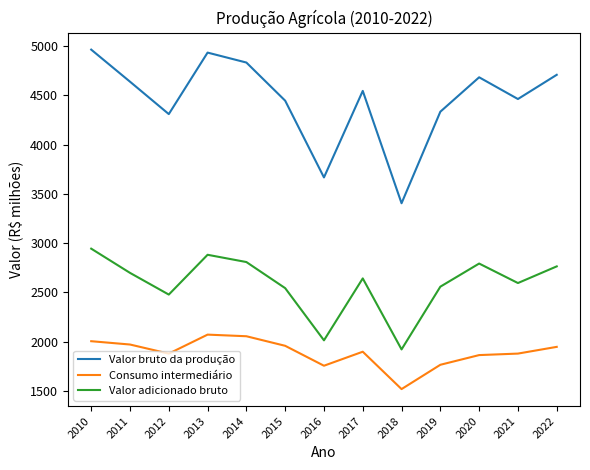

True or false: Valor adicionado bruto and Consumo intermediário cross at least once.

False